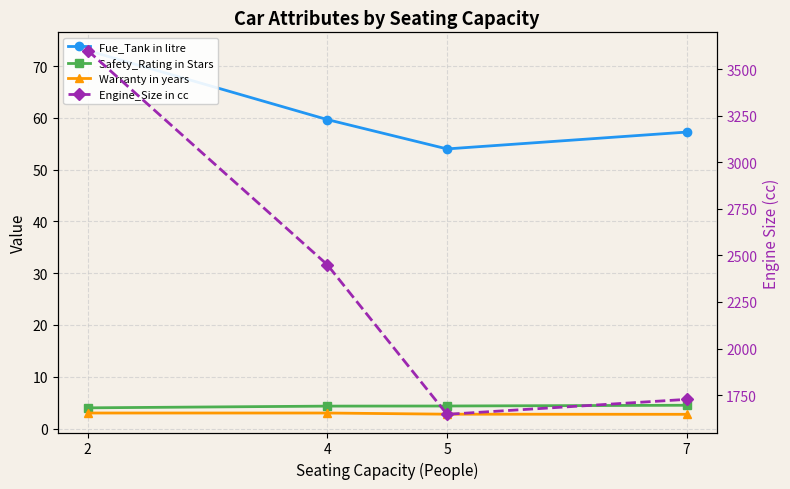

True or false: Engine_Size in cc and Safety_Rating in Stars intersect in this chart.

False